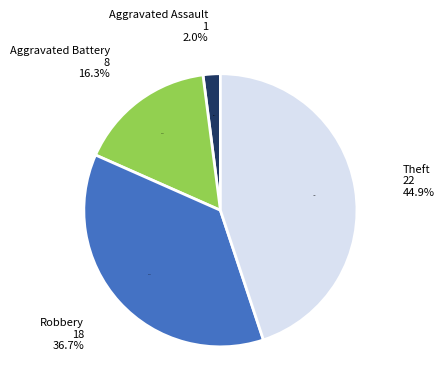

Does Theft account for over 50% of the chart?

No